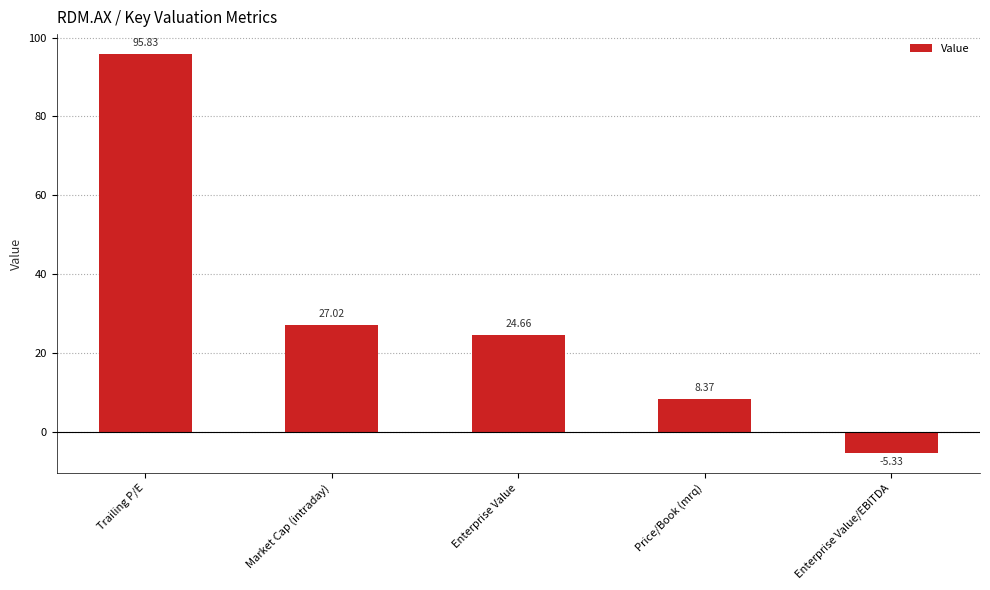

How many data points are less than 24?

2